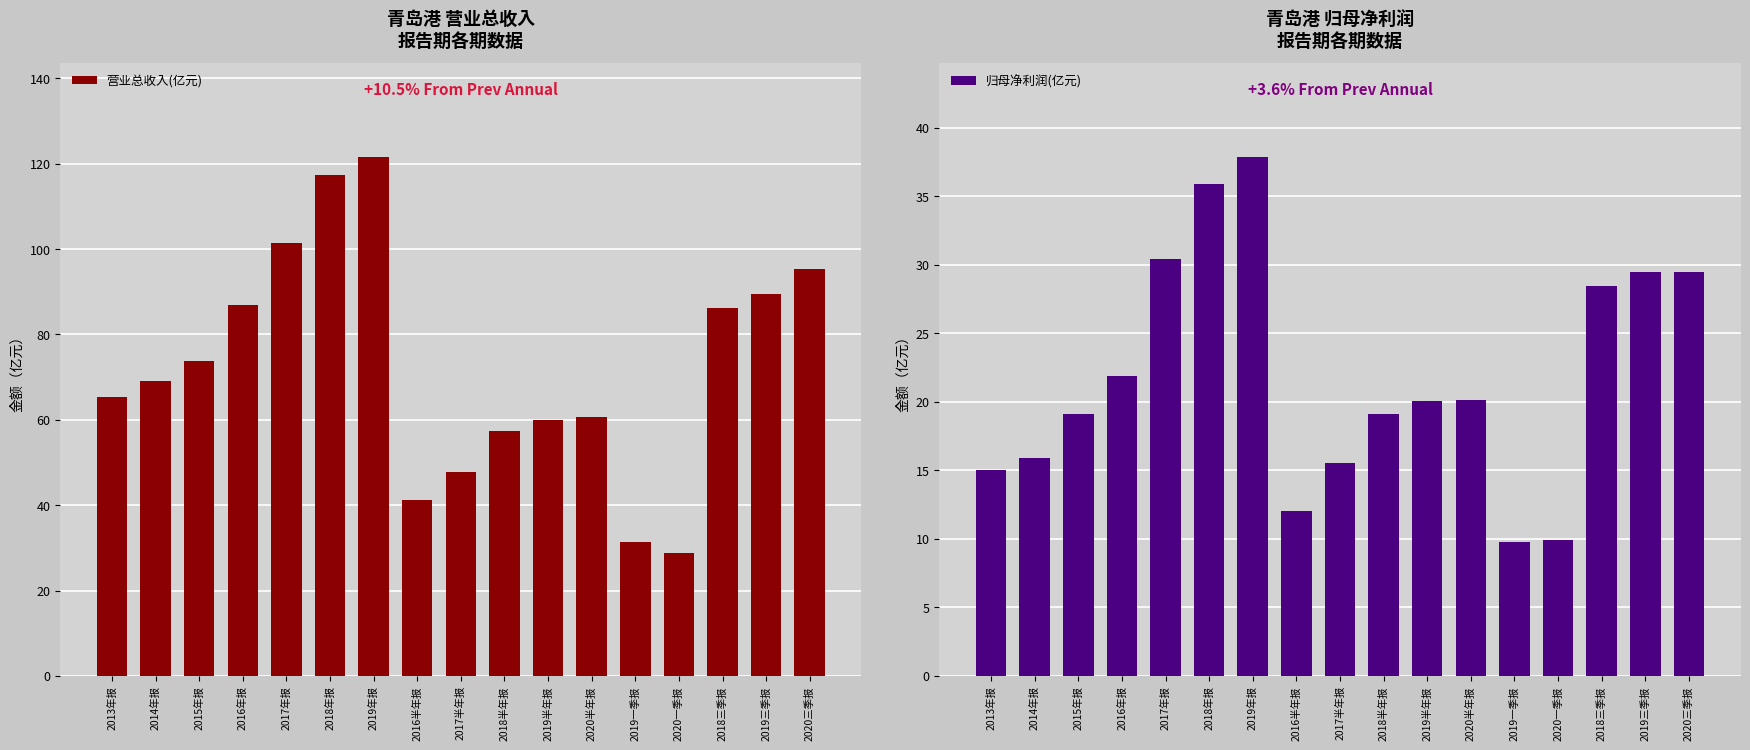

What is the approximate value of 营业总收入(亿元) at 2018半年报?

57.4